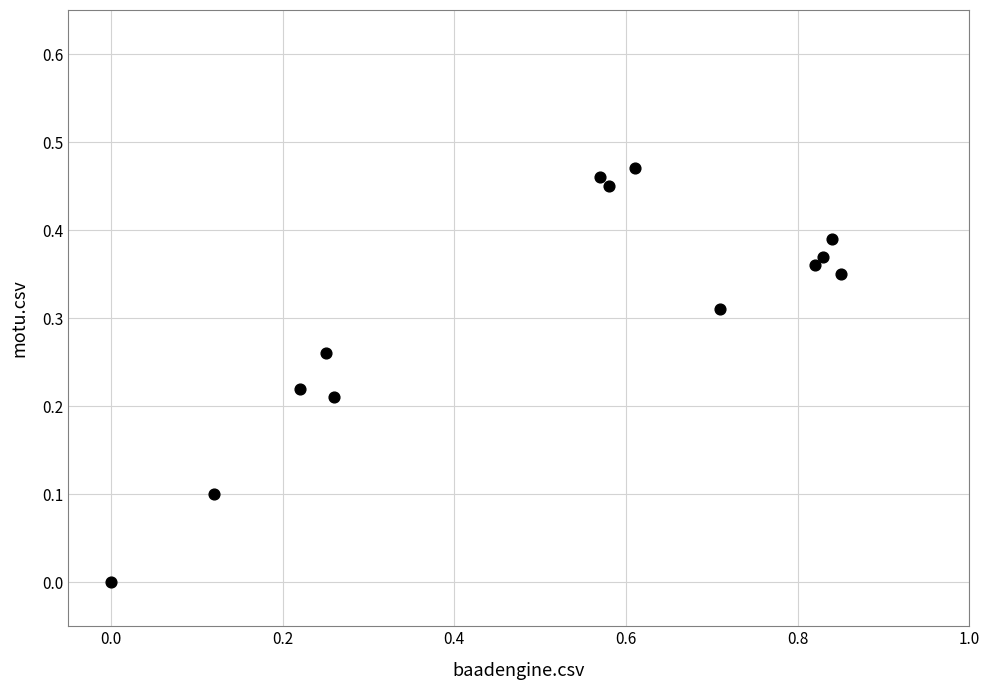

What is the range of X values (max minus min)?

0.8